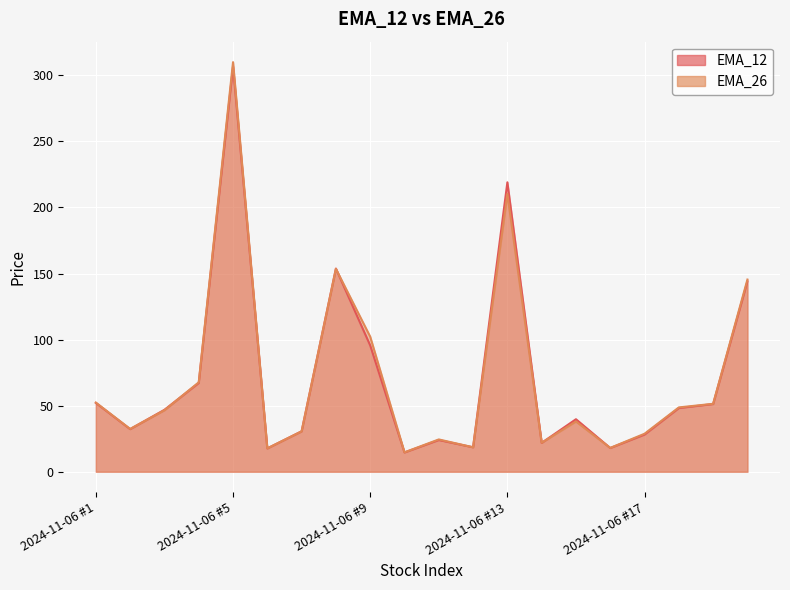

How many times do EMA_12 and EMA_26 cross each other?

8